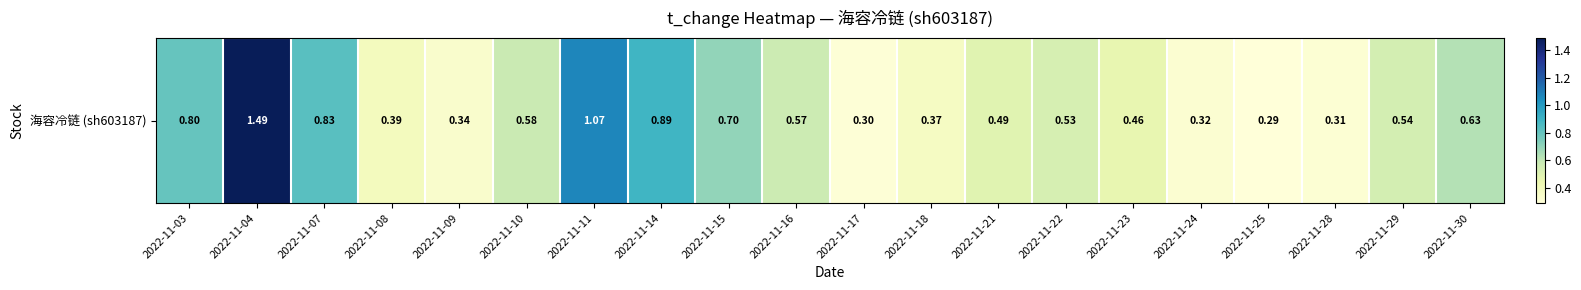

What is the maximum value shown in the chart?

1.5